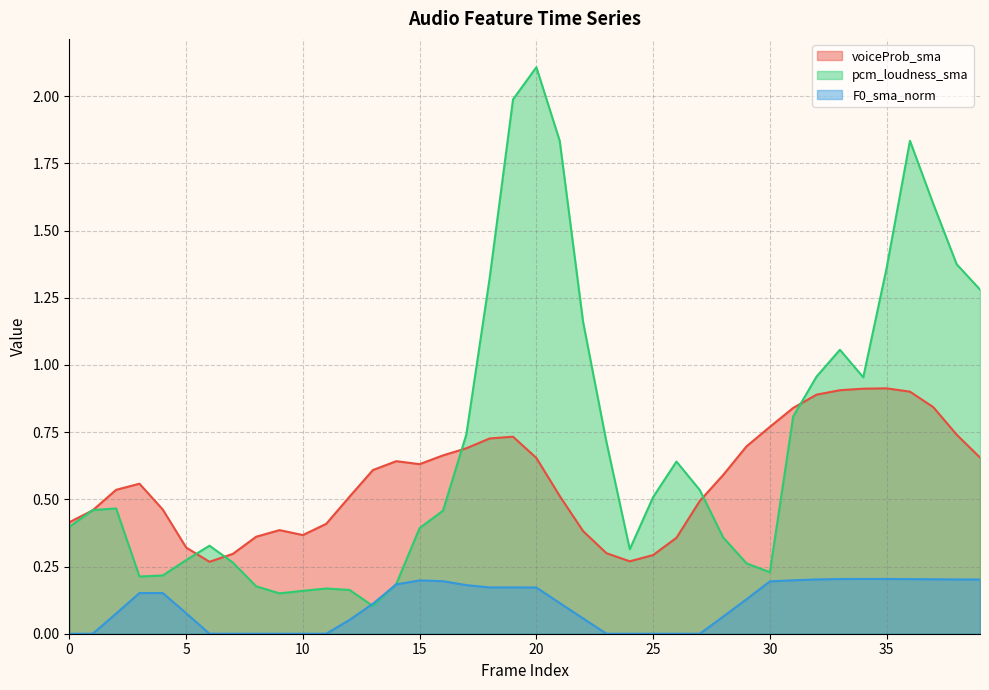

True or false: voiceProb_sma has more than 1 points higher than both neighbors.

True